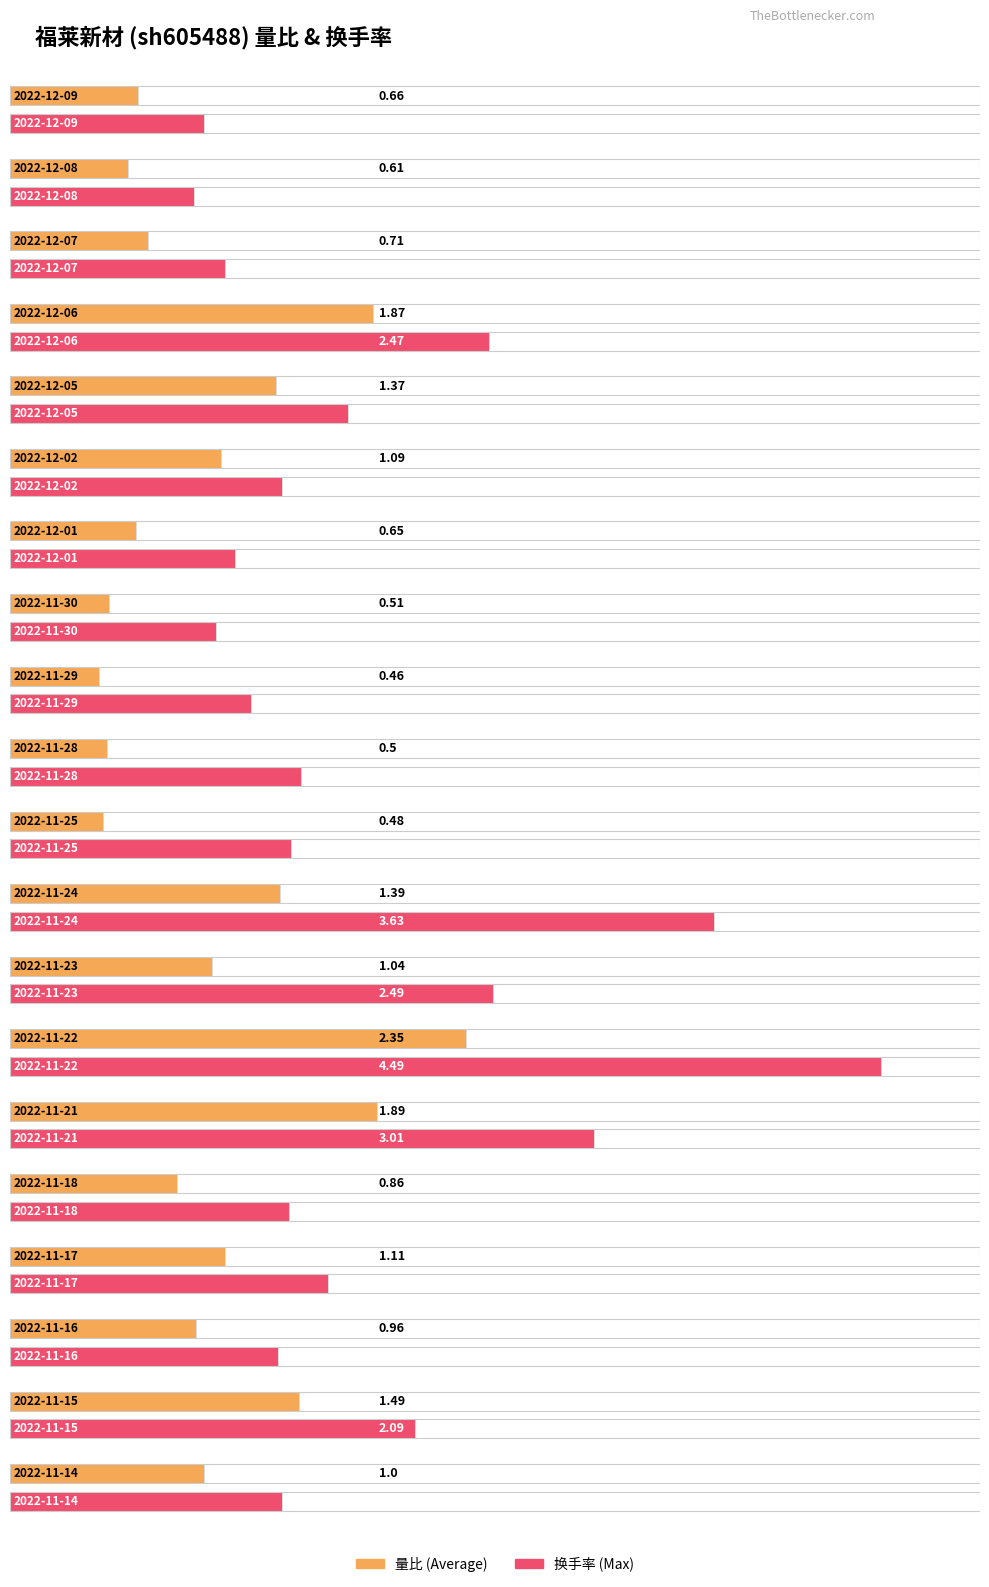

Is the value of 换手率 at 2022-11-14 greater than the value of 量比 at 2022-11-16?

Yes